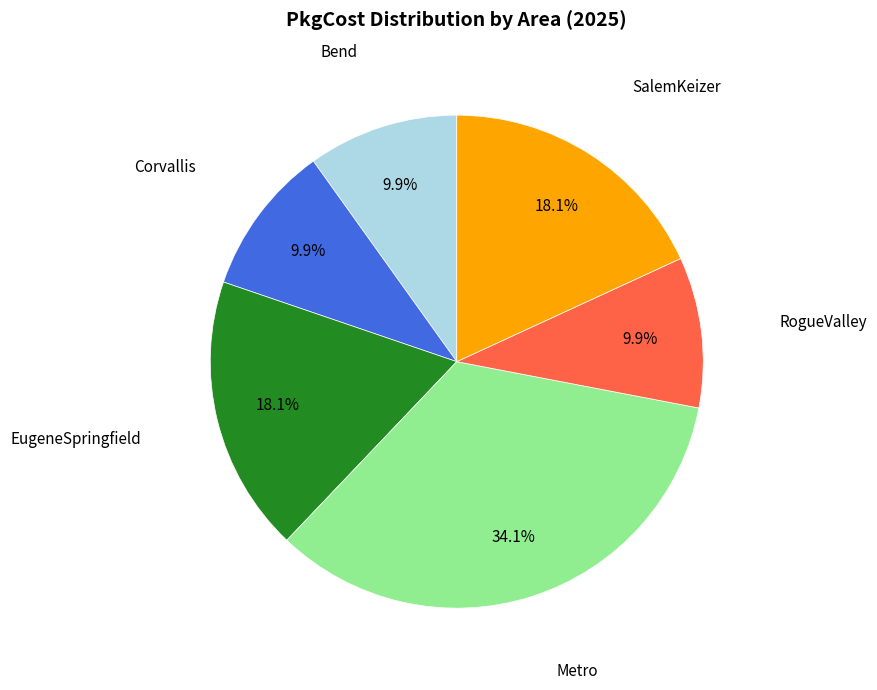

How many slices are in this pie chart?

6